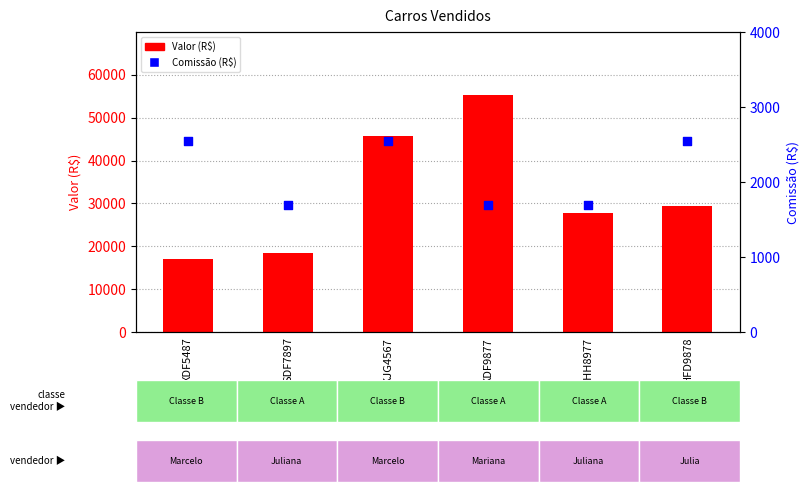

Which series has the largest total across all categories?

Valor (R$)